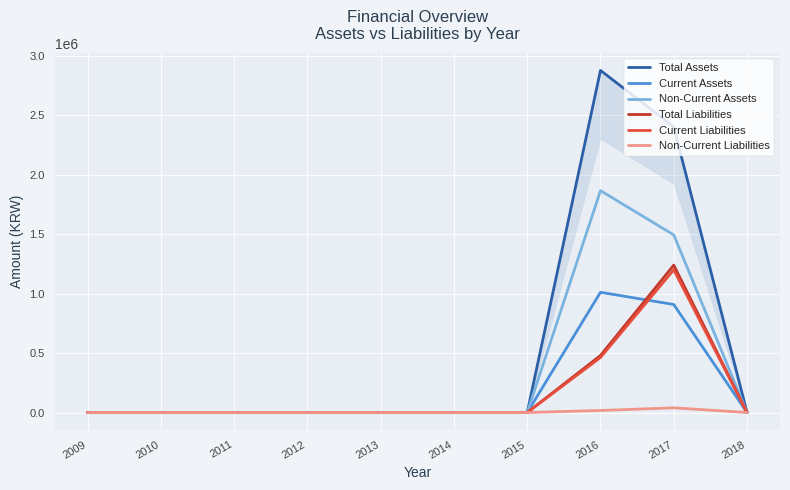

How many categories are shown in the chart?

10